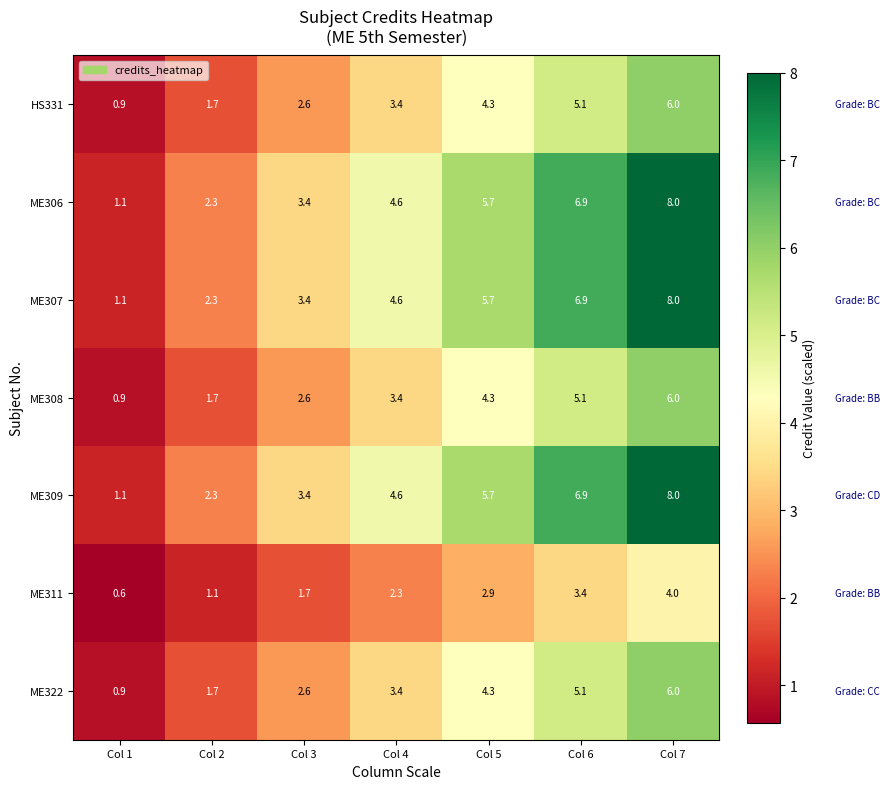

At how many categories does at least one series exceed 0?

7